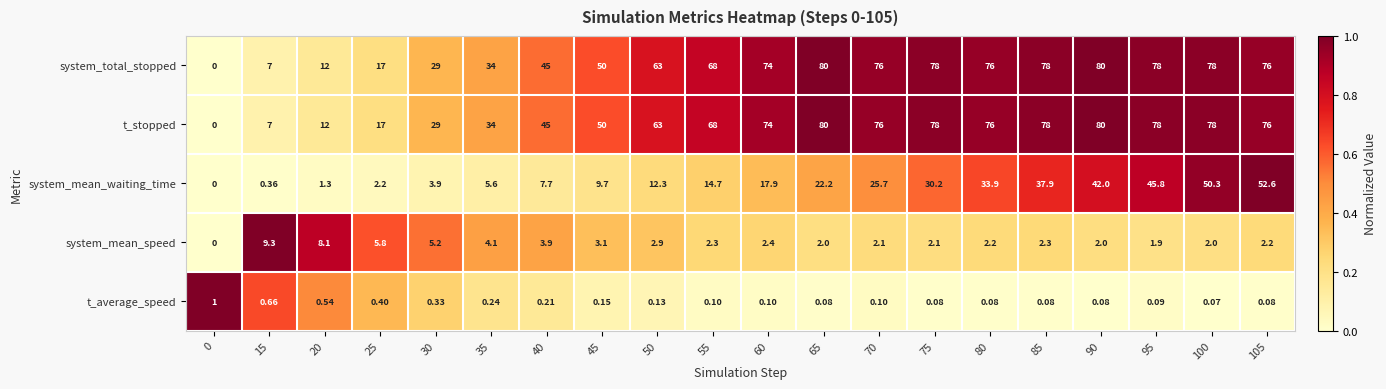

Is the value of system_total_stopped at 40 greater than the value of t_stopped at 15?

Yes